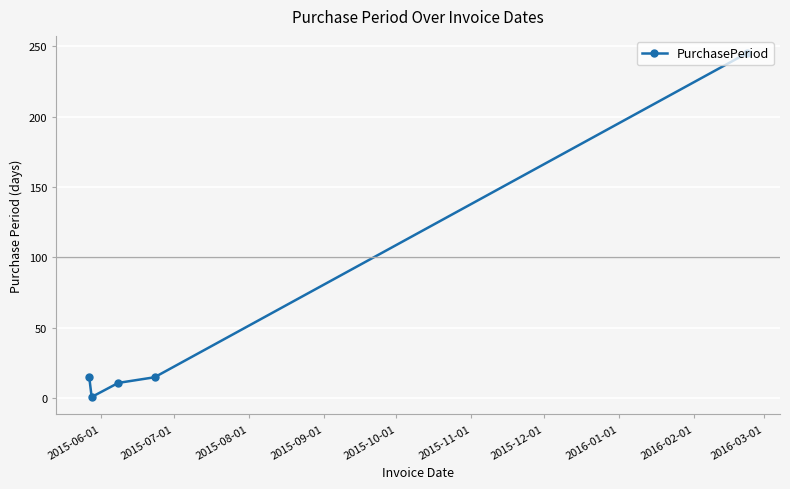

Reading left to right, transcribe all the data shown in this chart.

15	1	11	15	245